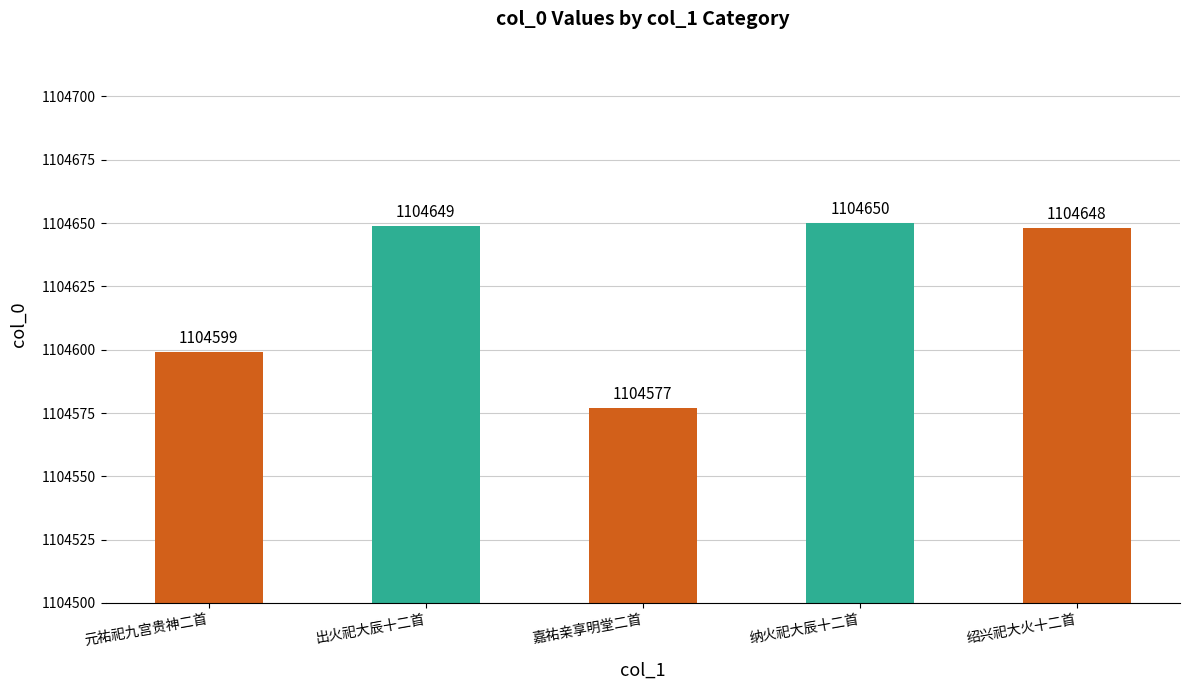

Which has a higher value, 绍兴祀大火十二首 or 出火祀大辰十二首?

出火祀大辰十二首